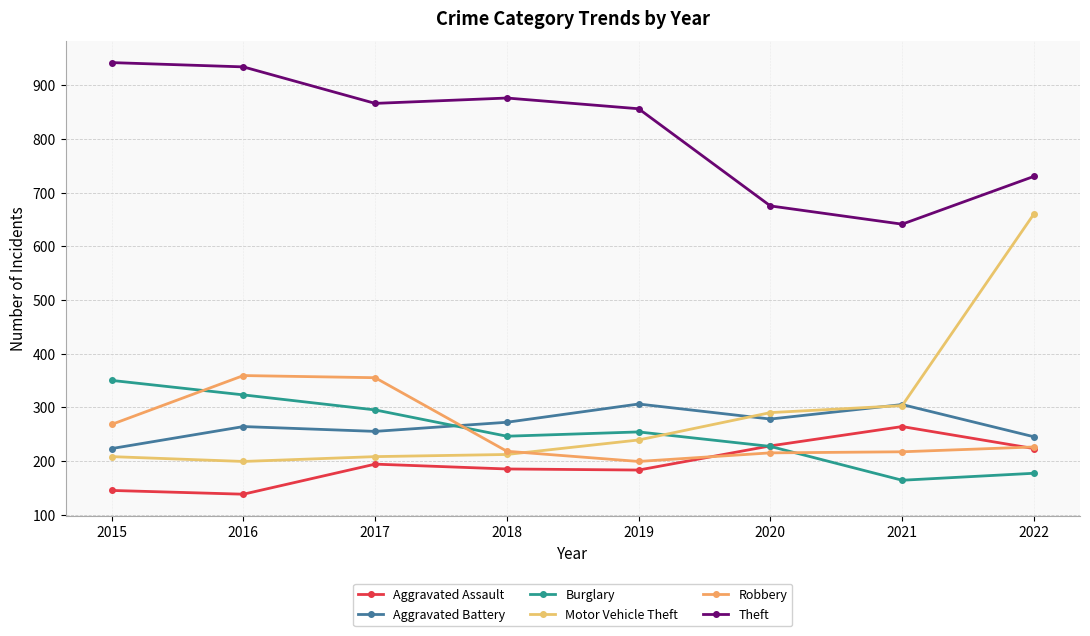

Is the value of Burglary at 2019 greater than the value of Theft at 2017?

No